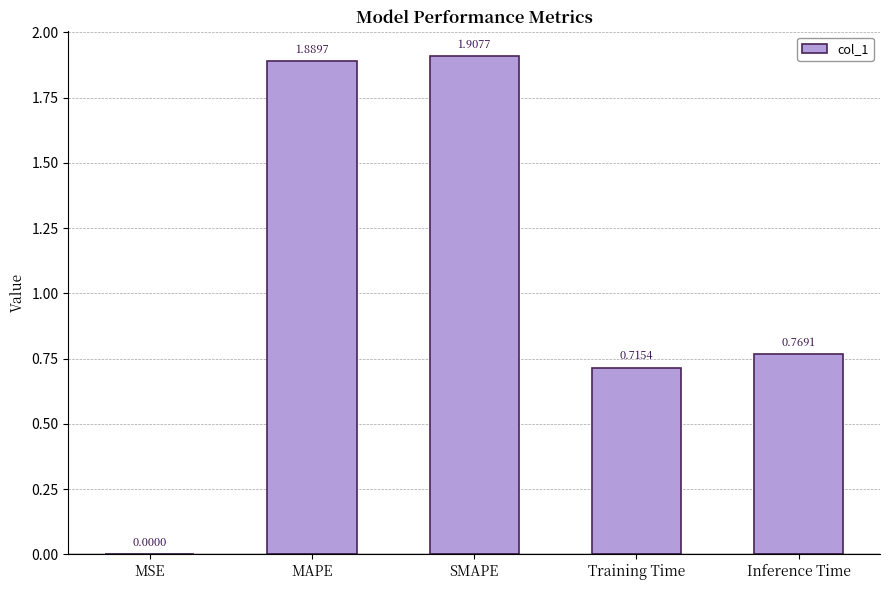

Which category has the highest value across all series?

SMAPE